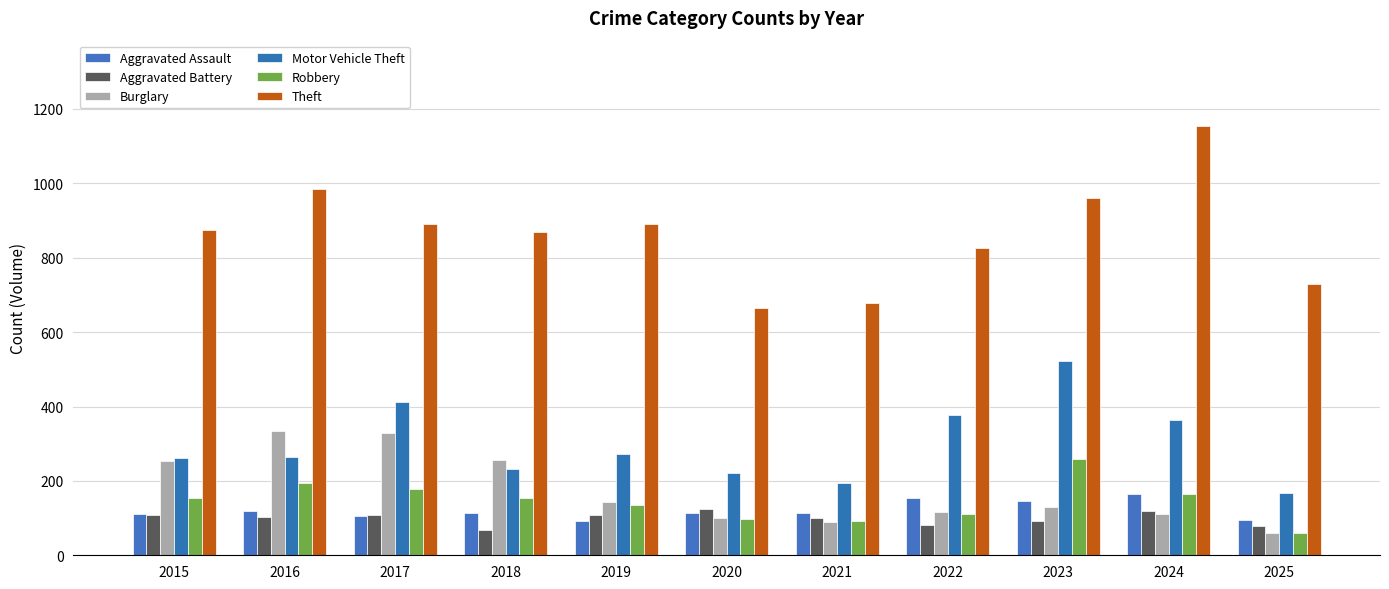

What is the sum of the Aggravated Battery values at 2020 and 2022?

206